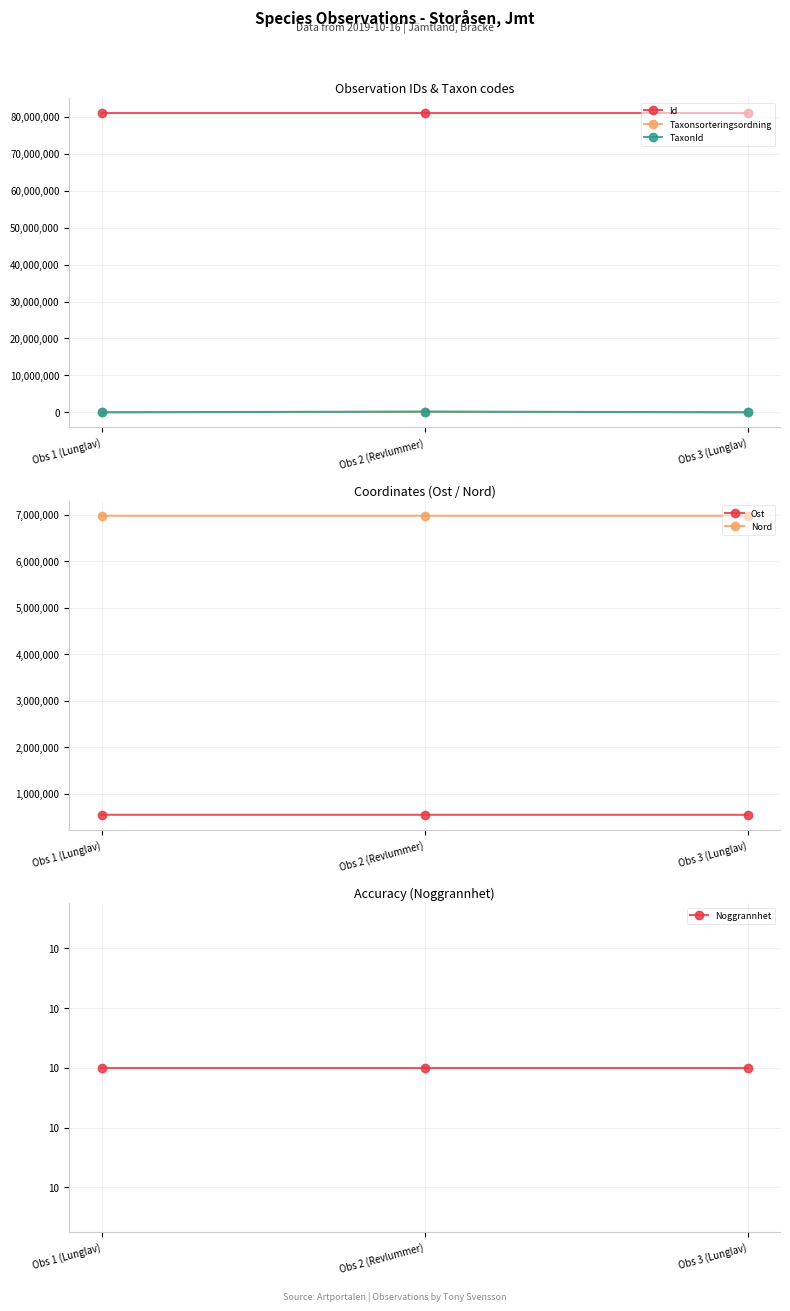

What is the maximum value for Ost?

544007.9